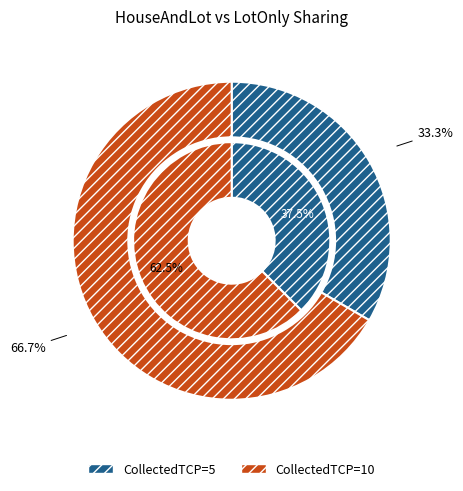

To the nearest percent, what is the average slice percentage?

50%